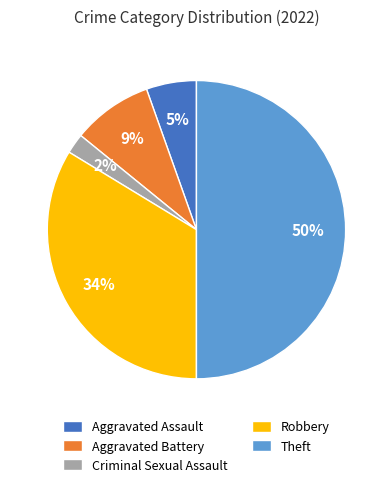

To the nearest percent, what is the average slice percentage?

20%